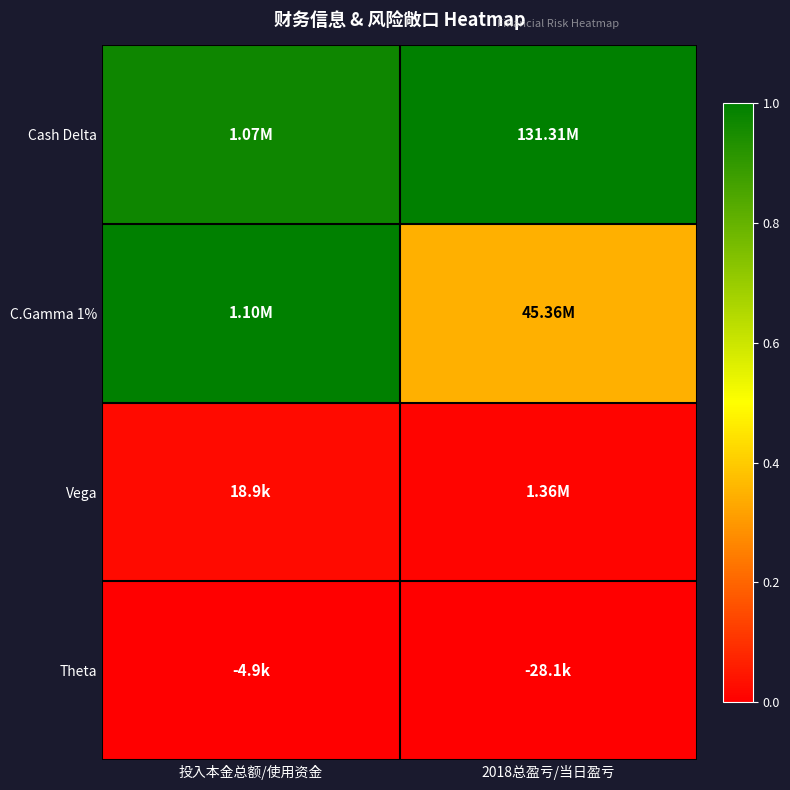

What is the difference between the highest and lowest values at 2018总盈亏/当日盈亏?

1.0